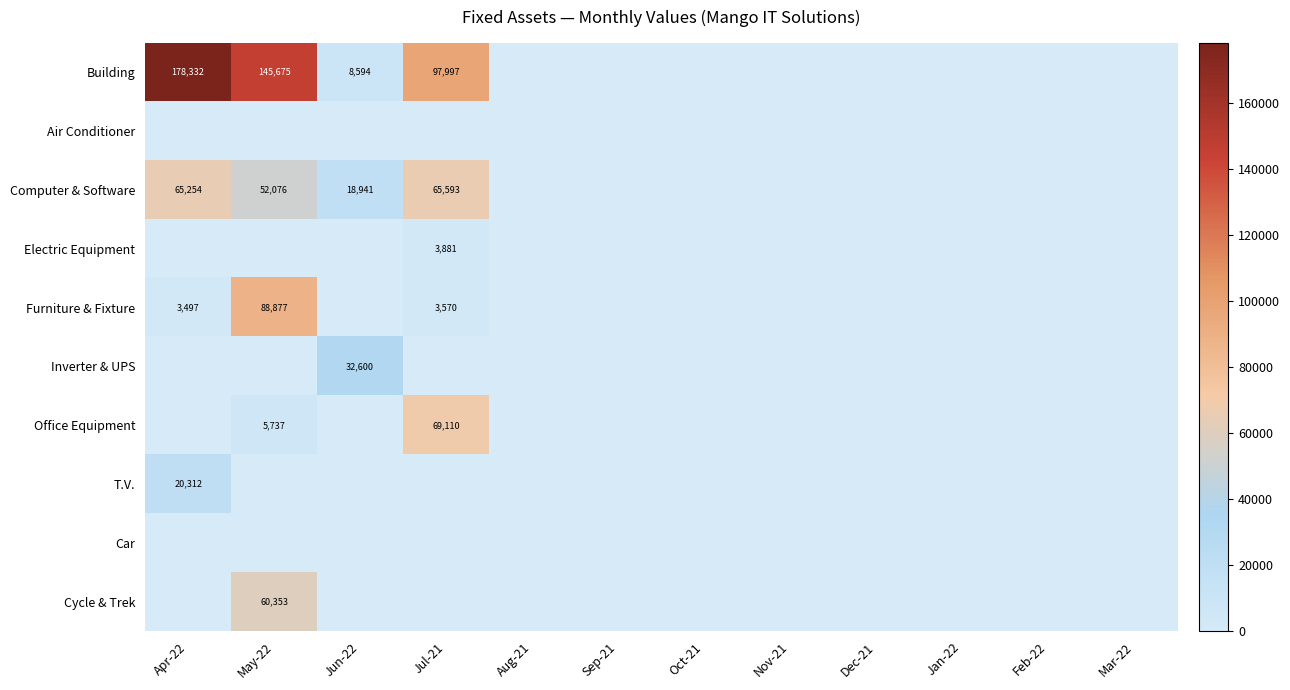

At which category is the sum across all series the highest?

May-22